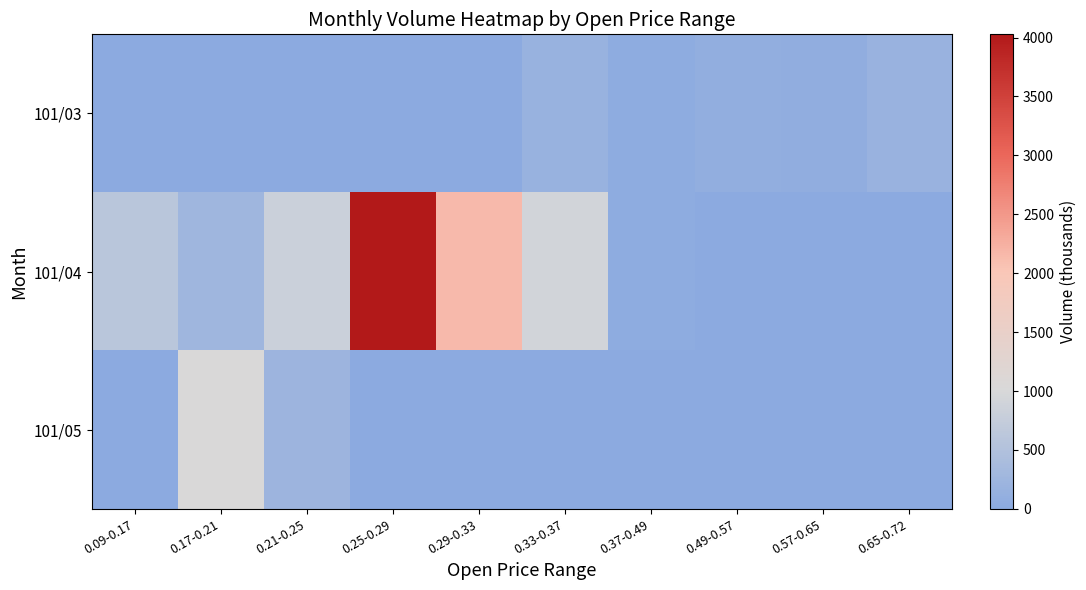

Reading left to right, transcribe all the data shown in this chart.

101/03: 0.09-0.17=0	0.17-0.21=0	0.21-0.25=0	0.25-0.29=0	0.29-0.33=0	0.33-0.37=159	0.37-0.49=42	0.49-0.57=89	0.57-0.65=70	0.65-0.72=178
101/04: 0.09-0.17=611	0.17-0.21=260	0.21-0.25=822	0.25-0.29=4027	0.29-0.33=2149	0.33-0.37=916	0.37-0.49=40	0.49-0.57=0	0.57-0.65=0	0.65-0.72=0
101/05: 0.09-0.17=0	0.17-0.21=1037	0.21-0.25=224	0.25-0.29=0	0.29-0.33=0	0.33-0.37=0	0.37-0.49=0	0.49-0.57=0	0.57-0.65=0	0.65-0.72=0